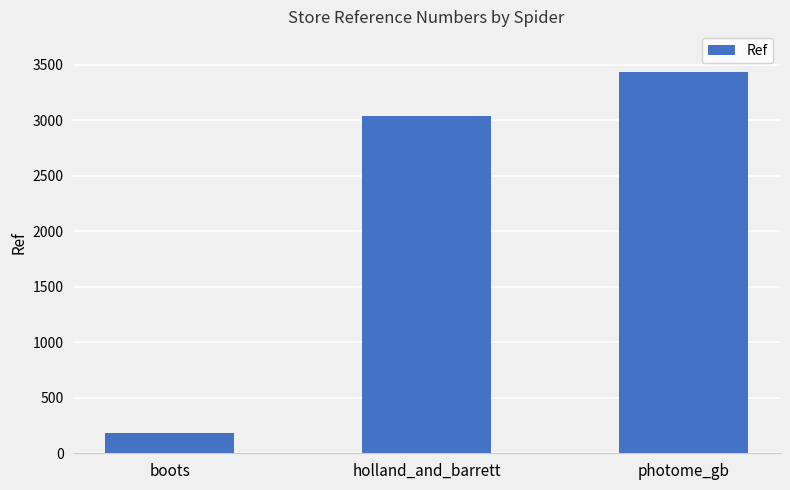

How many distinct data groups are displayed?

1